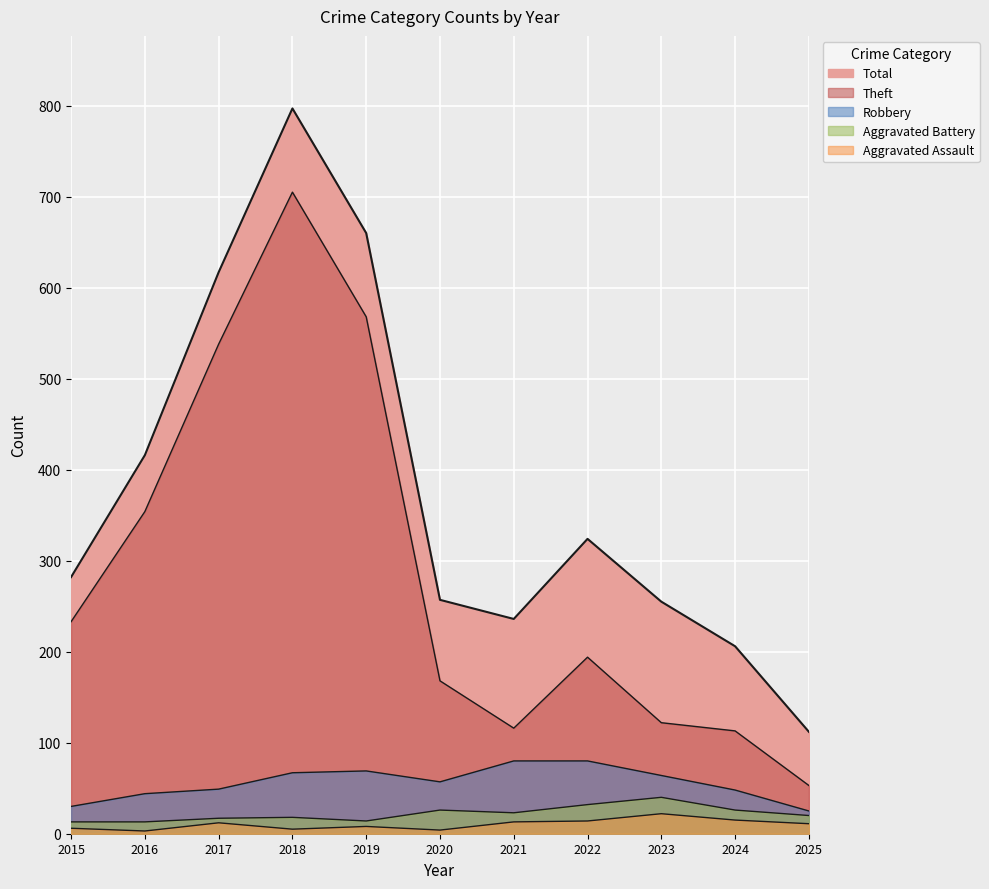

True or false: Total and Aggravated Battery cross at least once.

False